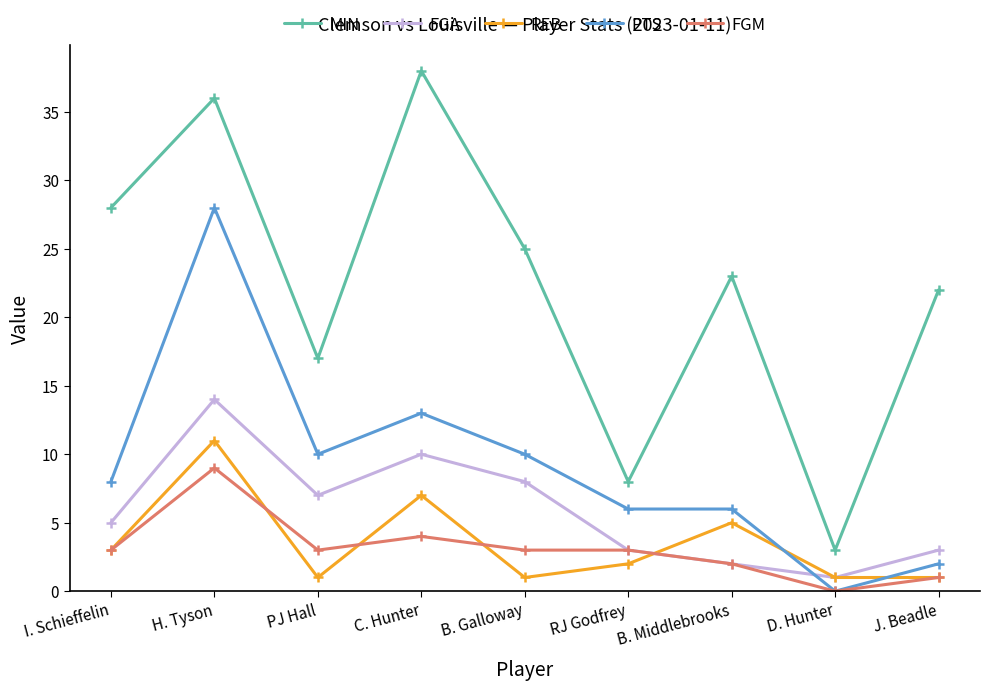

Between which two adjacent categories do PTS and FGA first intersect?

B. Middlebrooks and D. Hunter